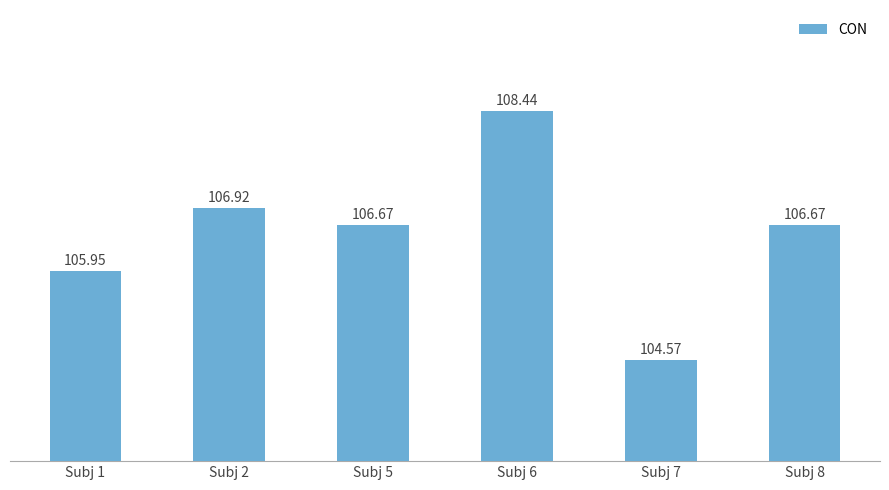

Between Subj 7 and Subj 6, which is larger?

Subj 6